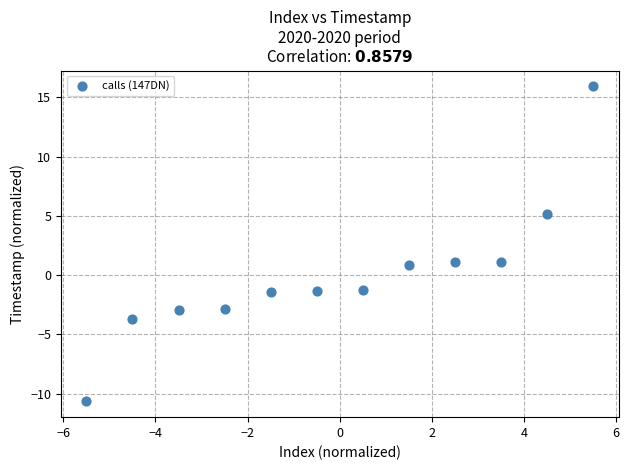

What is the range of X values (max minus min)?

11.0